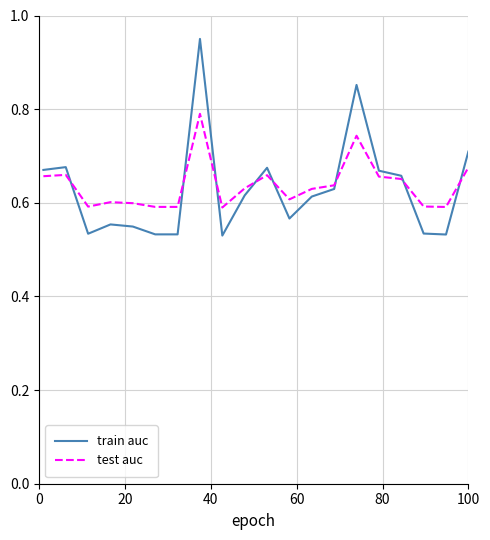

Rank the series by their maximum value, from lowest to highest.

test auc, train auc